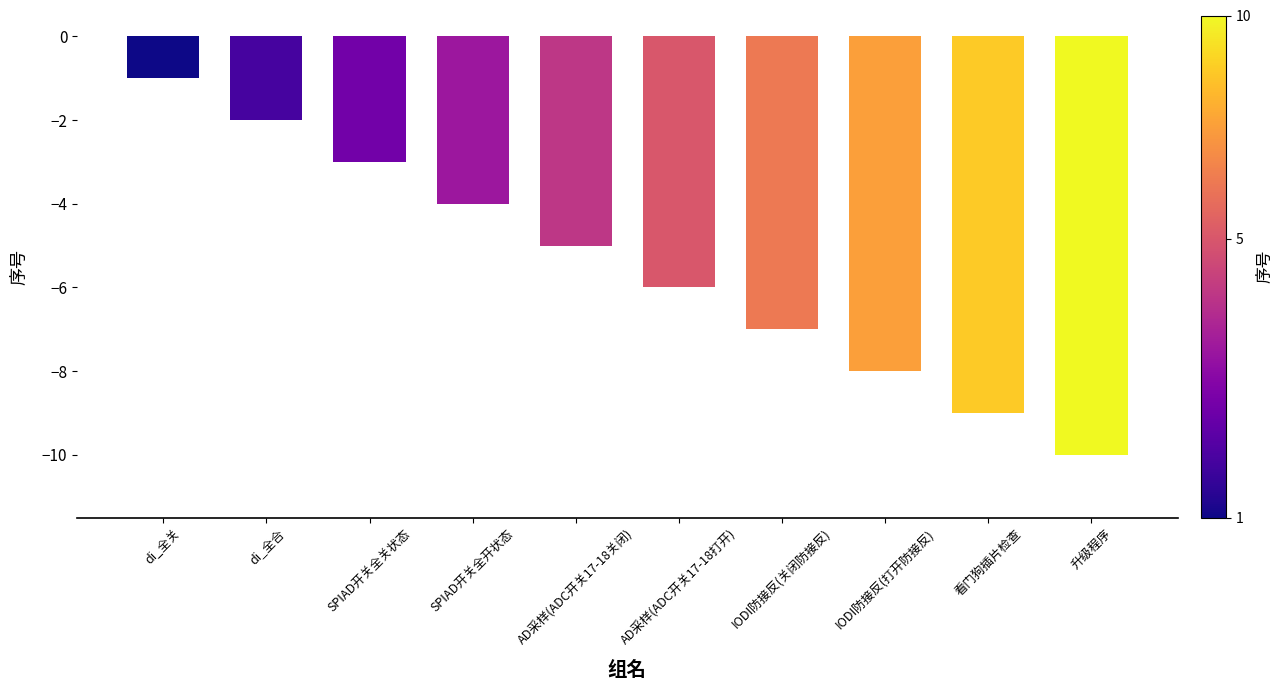

Is it true that the value at AD采样(ADC开关17-18打开) is -6?

True